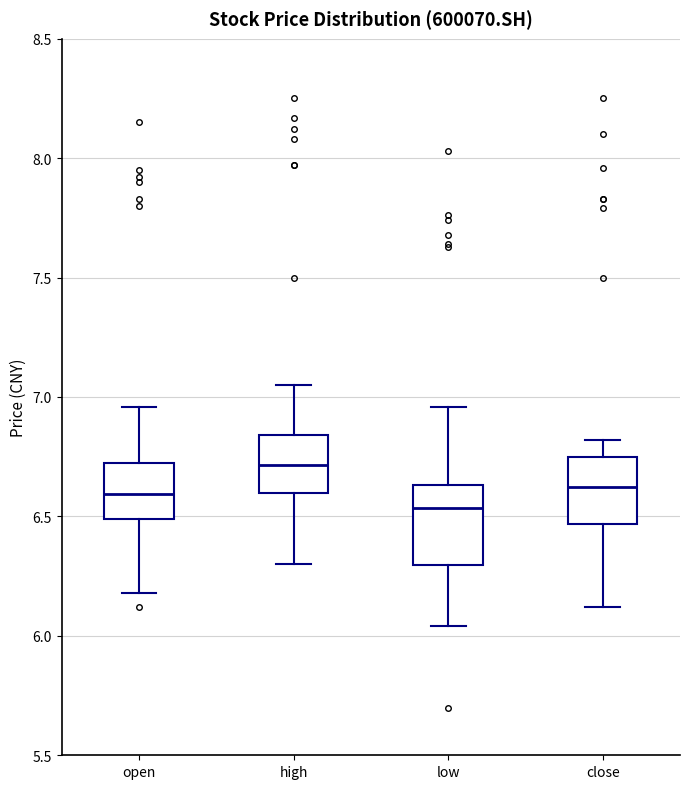

Reading left to right, transcribe this box plot: for each box, give where its median line is, the range the box spans, and where its two whiskers end, as read against the y-axis. The values are not printed on the chart, so give them approximately, as read against the axis.

open: median 6.60, box 6.50 to 6.70, whiskers 6.20 to 6.95
high: median 6.70, box 6.60 to 6.85, whiskers 6.30 to 7.05
low: median 6.55, box 6.30 to 6.65, whiskers 6.05 to 6.95
close: median 6.65, box 6.45 to 6.75, whiskers 6.10 to 6.80